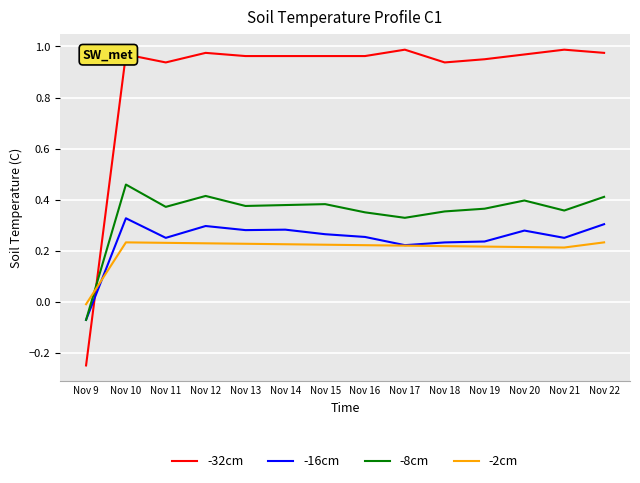

The -2cm series shows 0.2 at Nov 13. True or false?

True